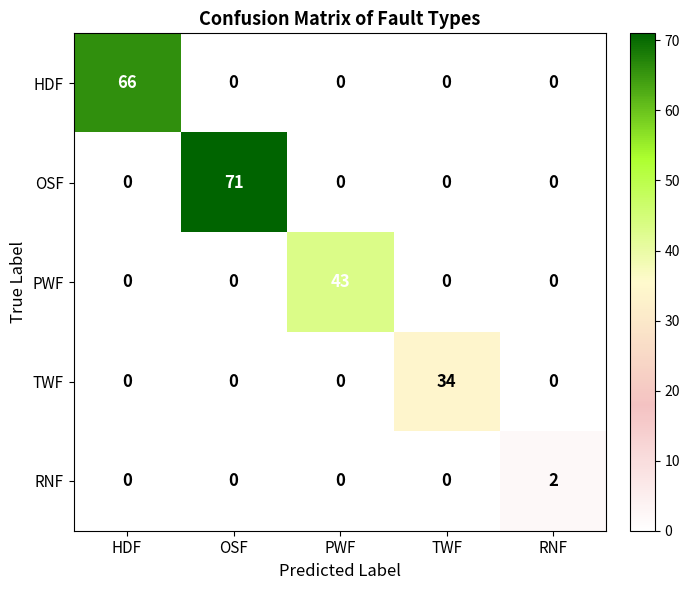

Reading right to left, transcribe all the data shown in this chart.

HDF: RNF=0	TWF=0	PWF=0	OSF=0	HDF=66
OSF: RNF=0	TWF=0	PWF=0	OSF=71	HDF=0
PWF: RNF=0	TWF=0	PWF=43	OSF=0	HDF=0
TWF: RNF=0	TWF=34	PWF=0	OSF=0	HDF=0
RNF: RNF=2	TWF=0	PWF=0	OSF=0	HDF=0